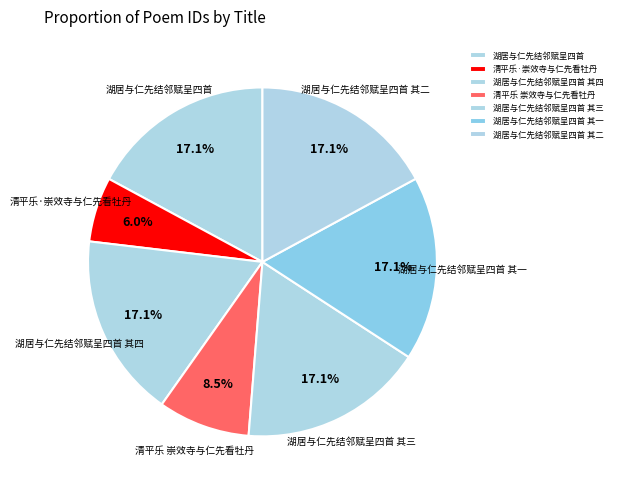

Which category has the smallest portion of the pie?

清平乐·崇效寺与仁先看牡丹